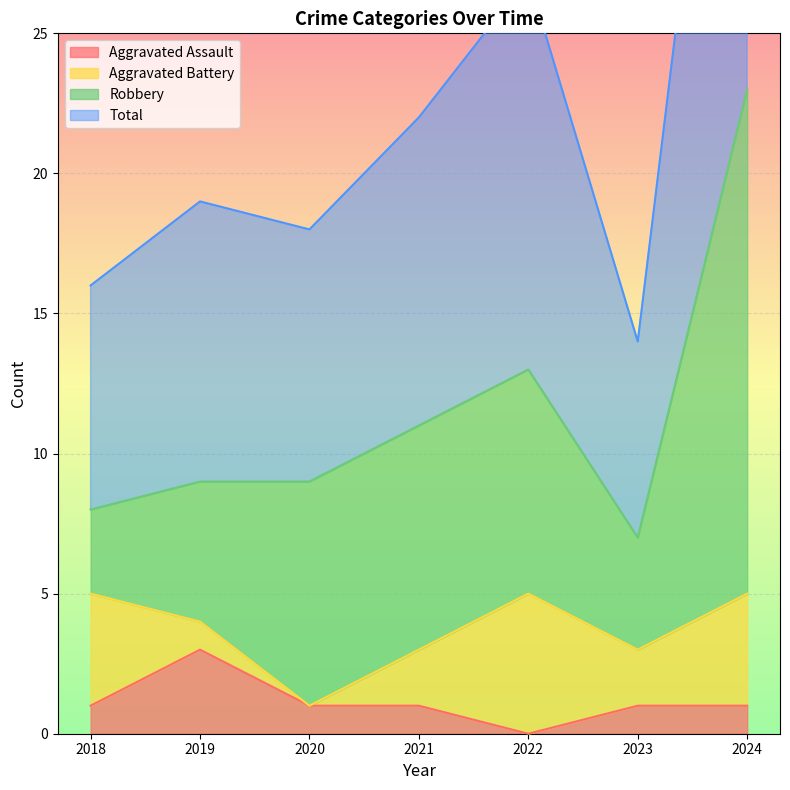

True or false: Aggravated Assault and Total intersect in this chart.

False